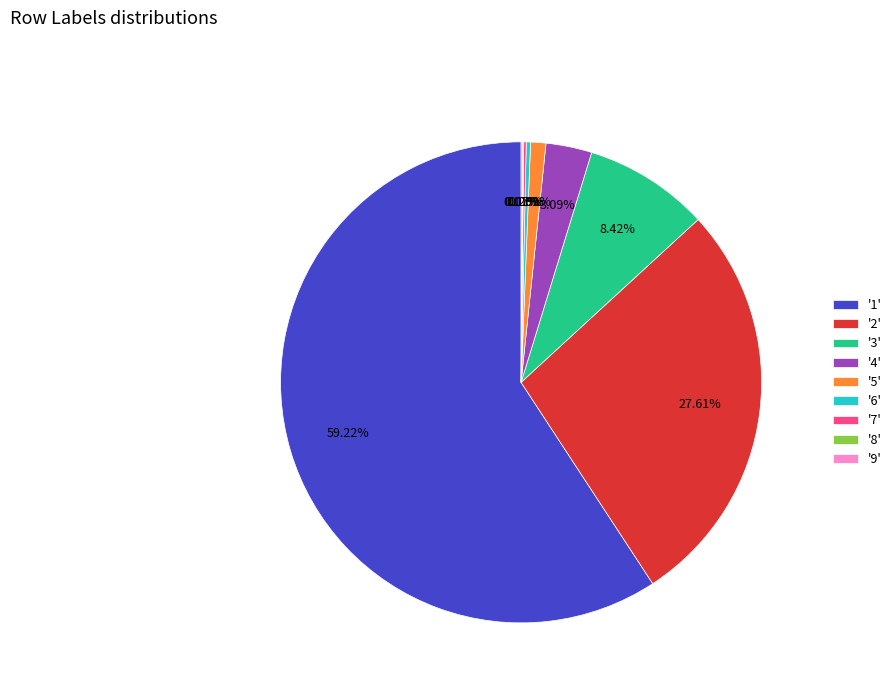

Approximately how many times larger is the value at '5' compared to '4'?

0.3